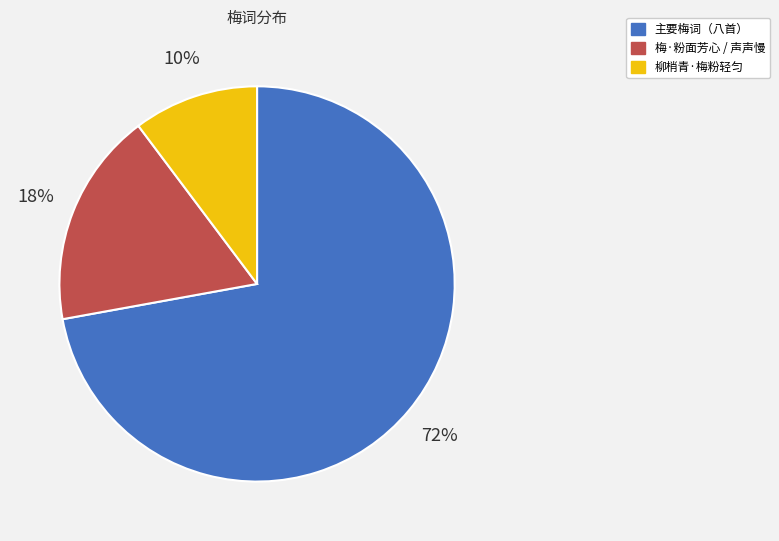

To the nearest percent, what is the average slice percentage?

33%